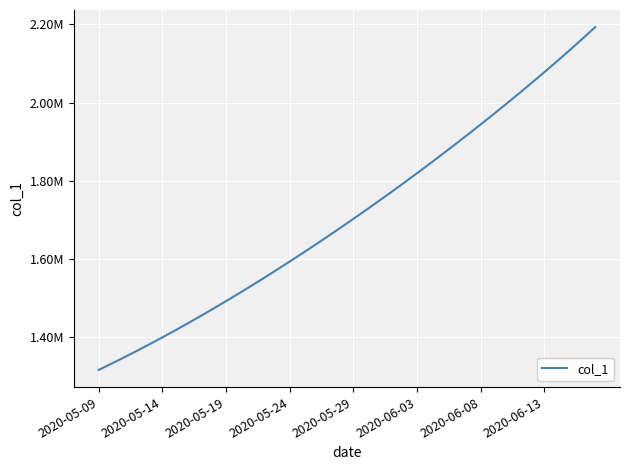

True or false: the data has more than 1 interior local peaks.

False